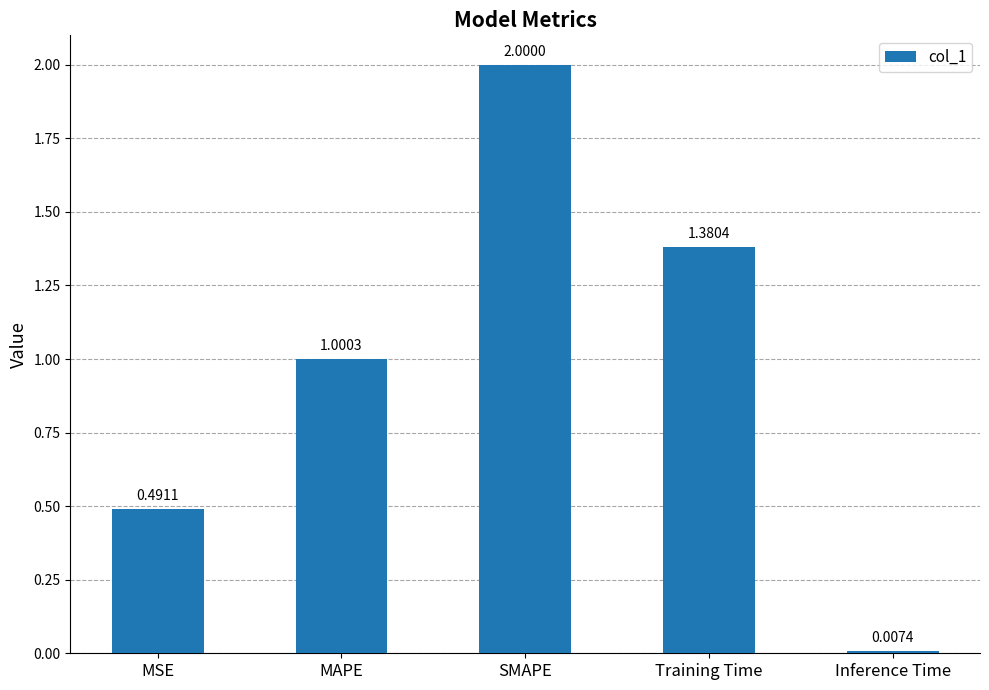

What is the sum of all values?

4.9